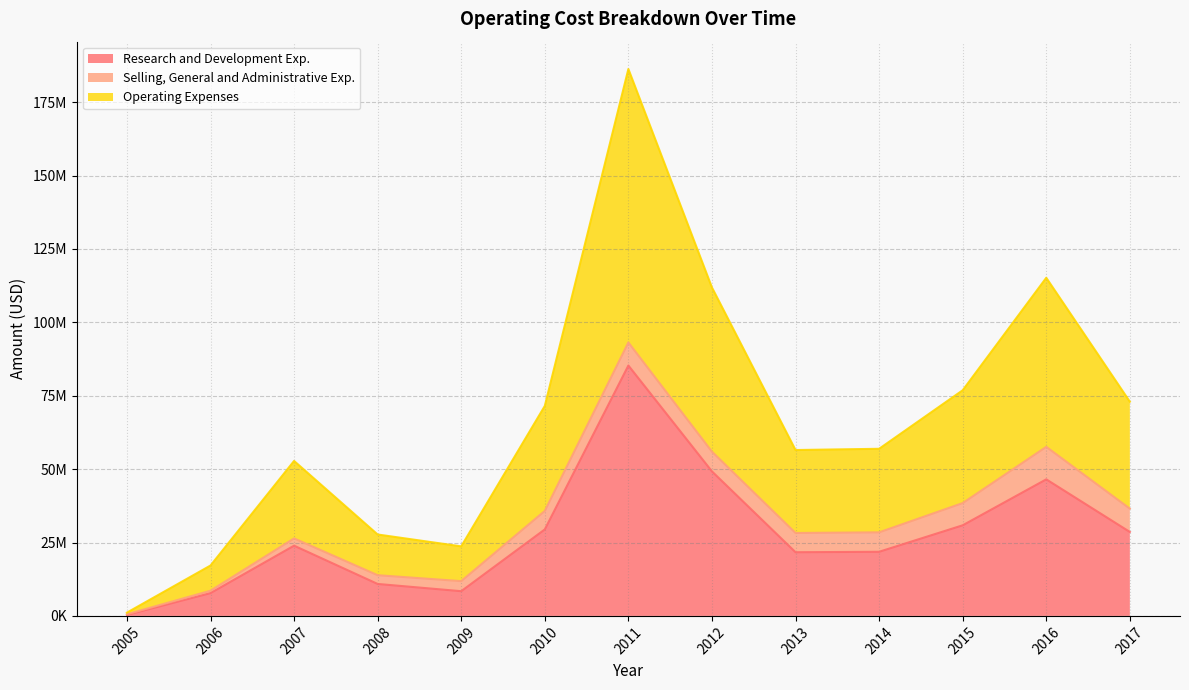

What is the difference between the Research and Development Exp. values at 2015 and 2009?

22444586